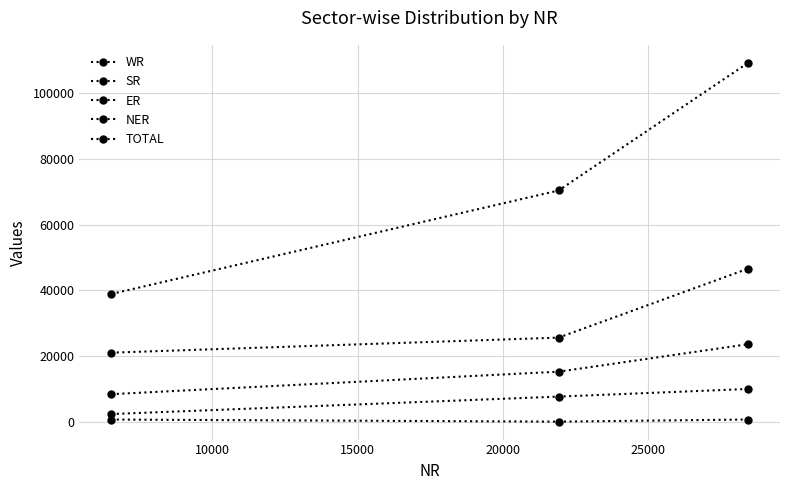

Is this an area chart (filled region under the line)?

No